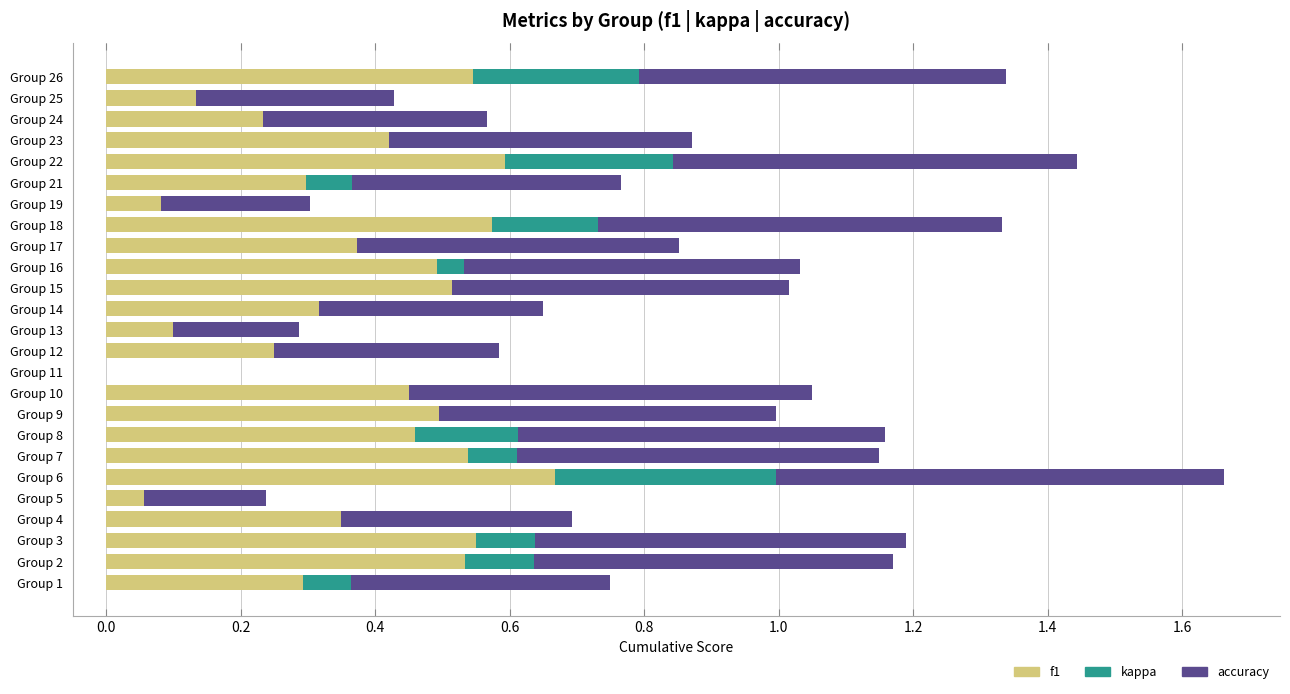

What is the total value across all series at Group 17?

0.9